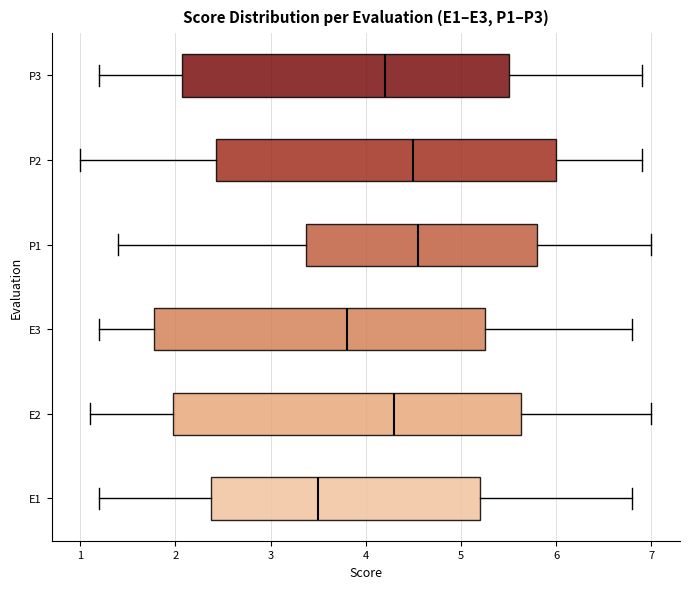

Reading bottom to top, read every box against the x-axis: the position of its median line, the range the box covers, and the ends of its whiskers. The values are not printed on the chart, so give them approximately, as read against the axis.

E1: median 3.5, box 2.4 to 5.2, whiskers 1.2 to 6.8
E2: median 4.3, box 2.0 to 5.6, whiskers 1.1 to 7.0
E3: median 3.8, box 1.8 to 5.3, whiskers 1.2 to 6.8
P1: median 4.6, box 3.4 to 5.8, whiskers 1.4 to 7.0
P2: median 4.5, box 2.4 to 6.0, whiskers 1.0 to 6.9
P3: median 4.2, box 2.1 to 5.5, whiskers 1.2 to 6.9